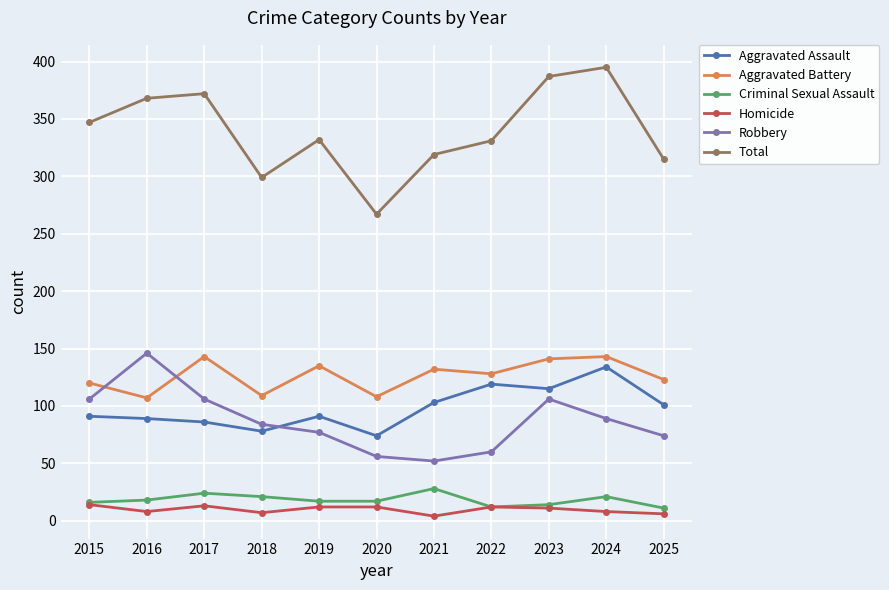

How many lines are shown in the chart?

6